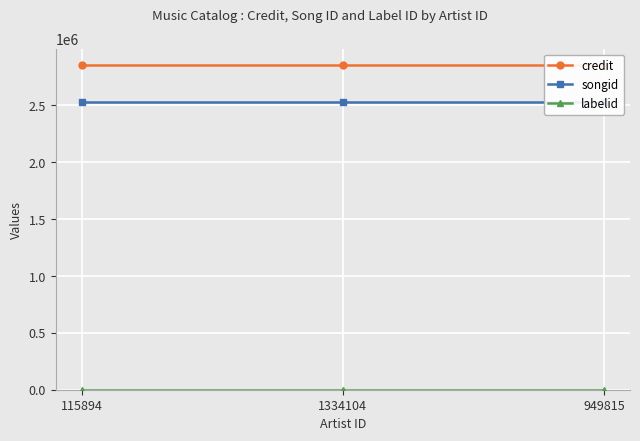

What is the maximum value for songid?

2528236